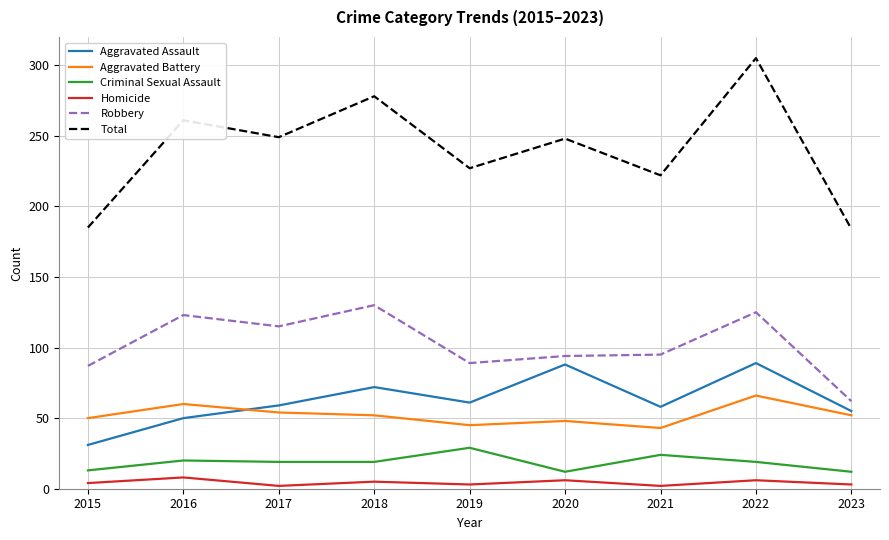

What is the difference between the second highest and minimum values in the Aggravated Battery series?

17